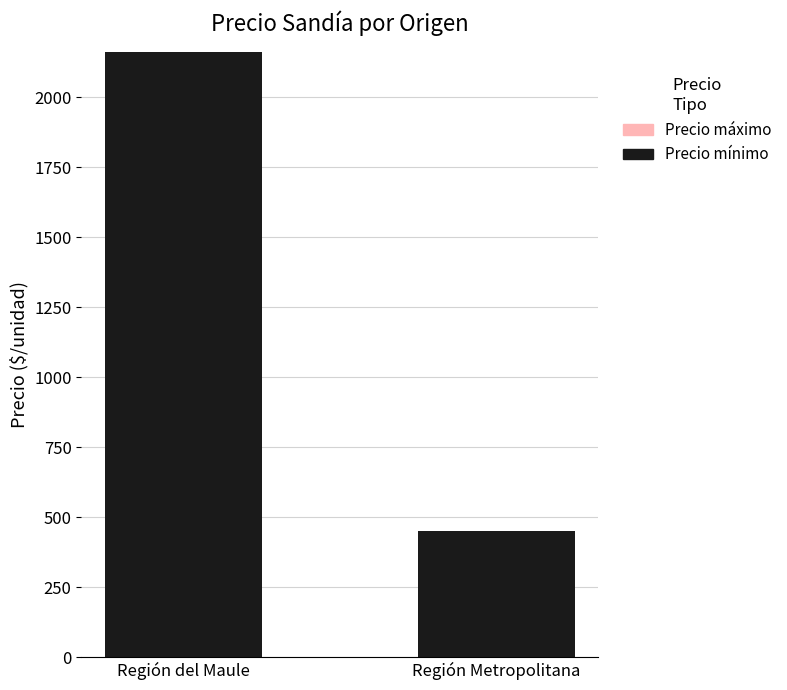

Reading left to right, list all the values displayed in this chart.

2163.2	450.0